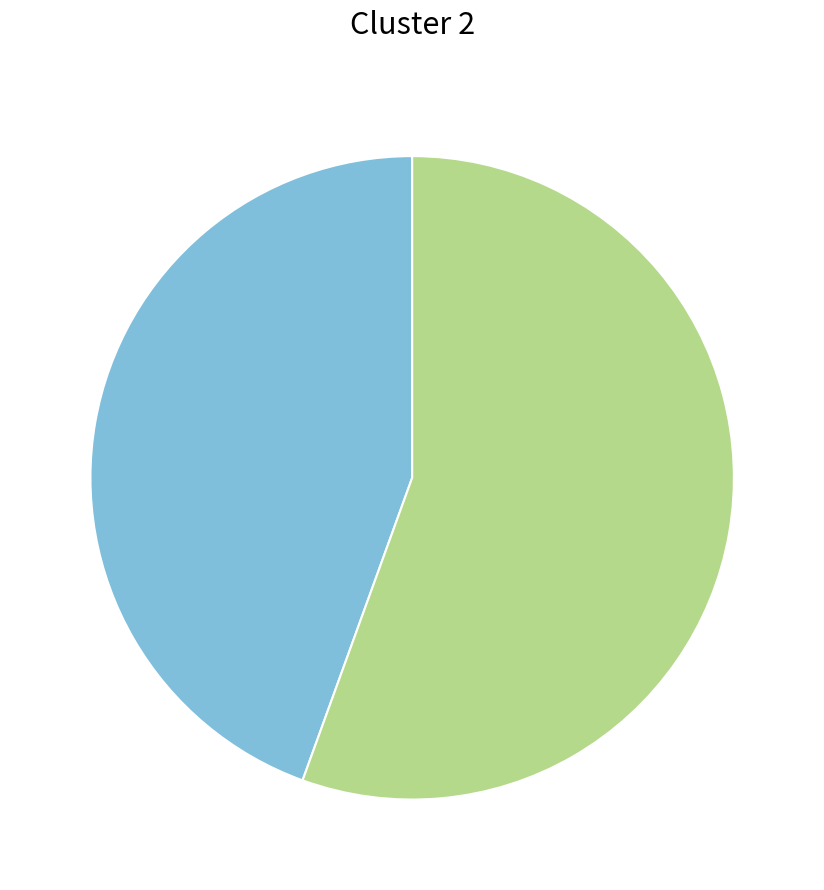

Is there any slice that represents more than half of the pie?

Yes